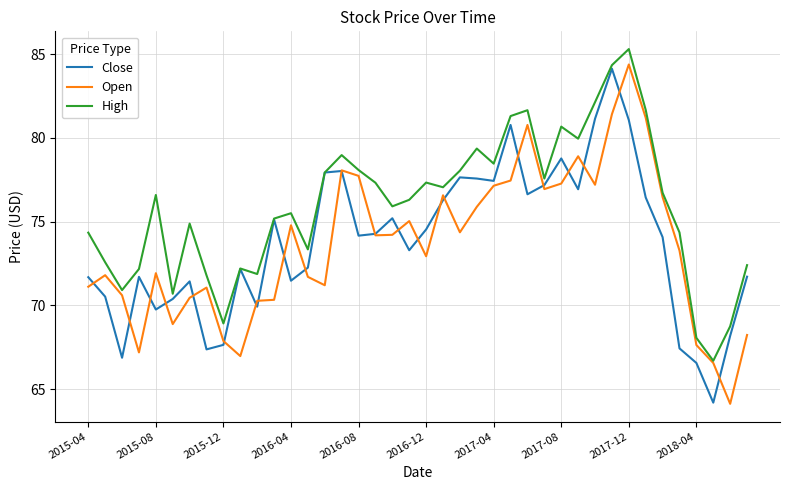

Which series has the largest total across all categories?

High